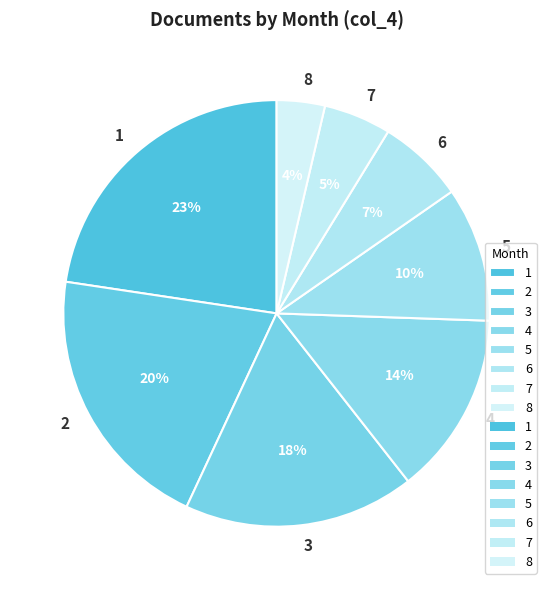

Count the number of slices in the pie.

8